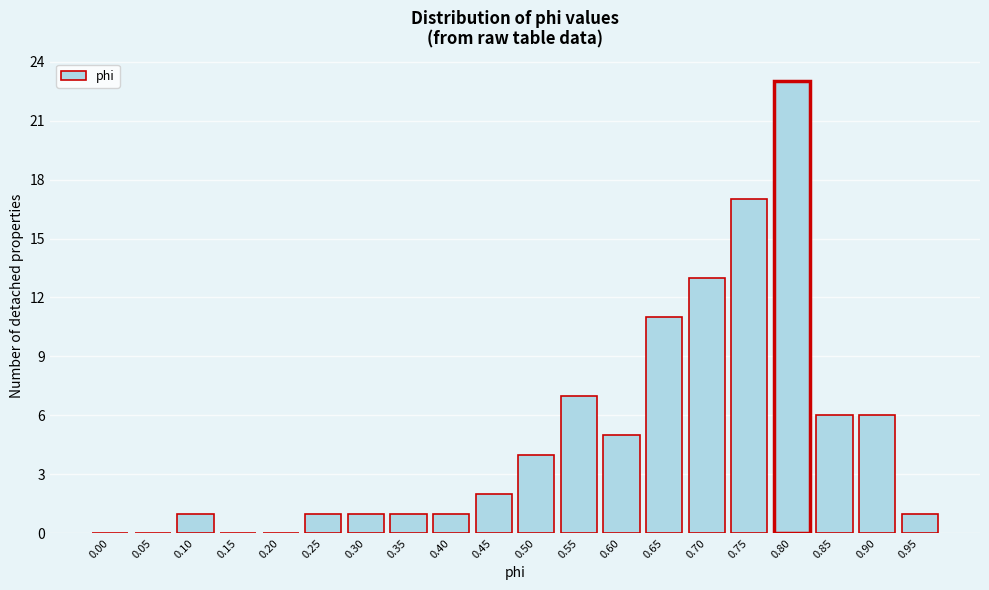

Reading left to right, extract all data points from this chart.

0.00=0	0.05=0	0.10=1	0.15=0	0.20=0	0.25=1	0.30=1	0.35=1	0.40=1	0.45=2	0.50=4	0.55=7	0.60=5	0.65=11	0.70=13	0.75=17	0.80=23	0.85=6	0.90=6	0.95=1